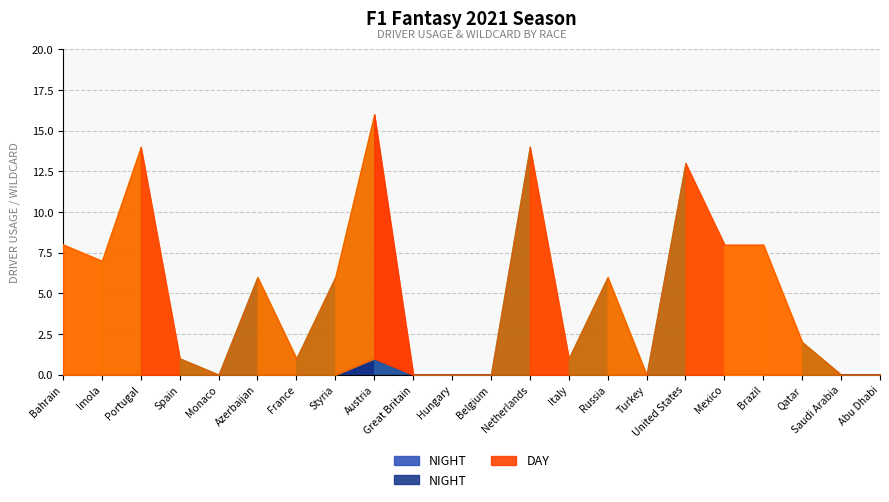

What is the value of the DAY point at the 19th from the left?

8